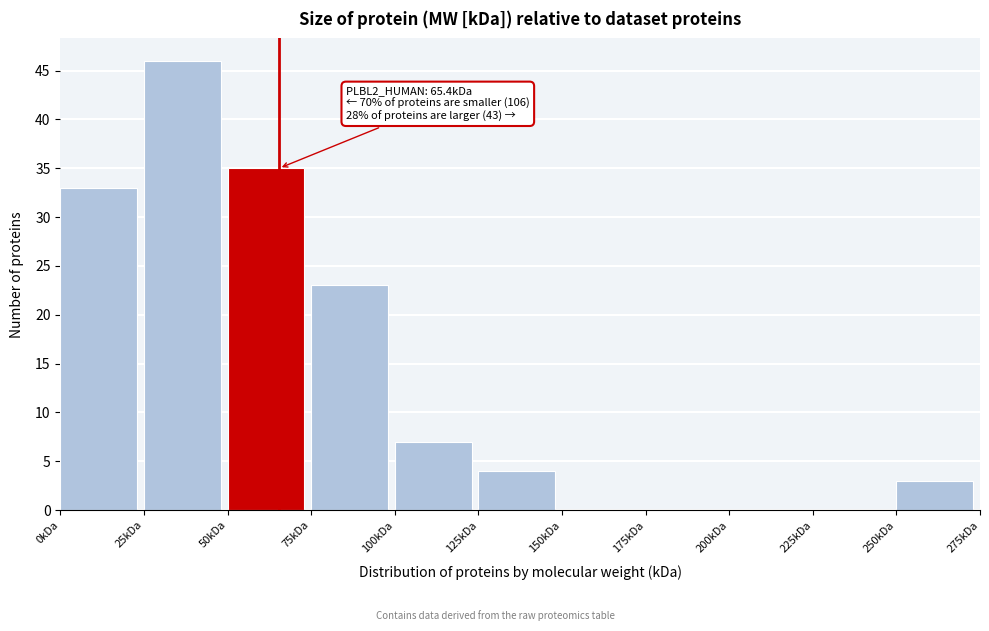

Over which range of the x-axis is the bar tallest?

25 to 50